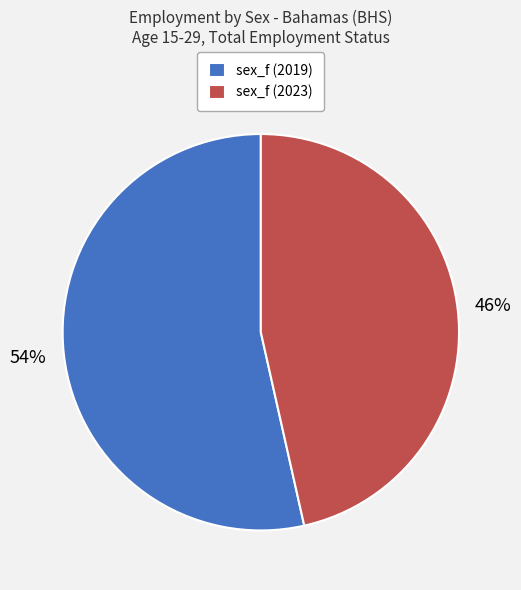

How many segments does this pie chart have?

2